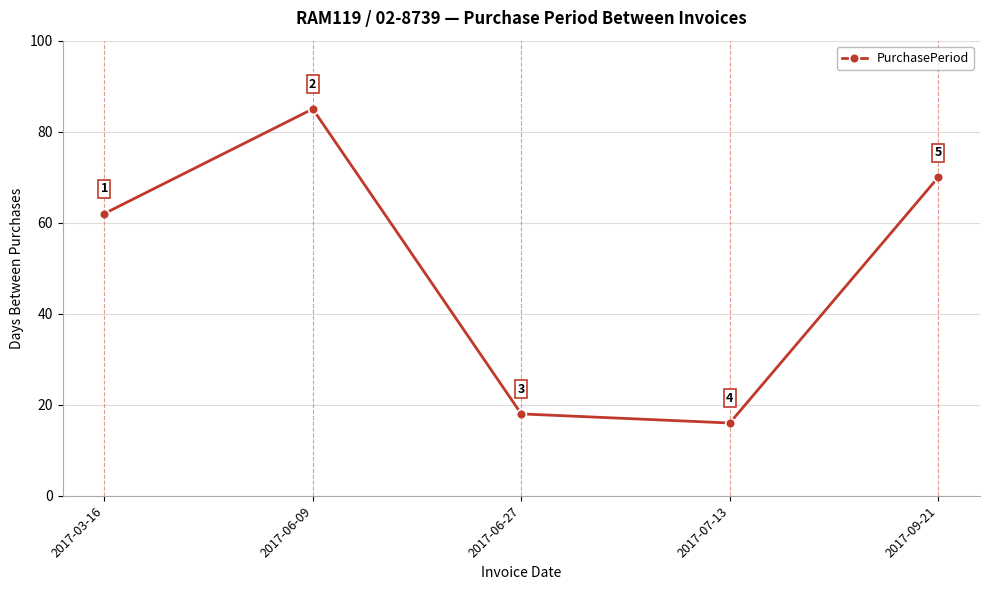

The value at 2017-03-16 is 102. True or false?

False